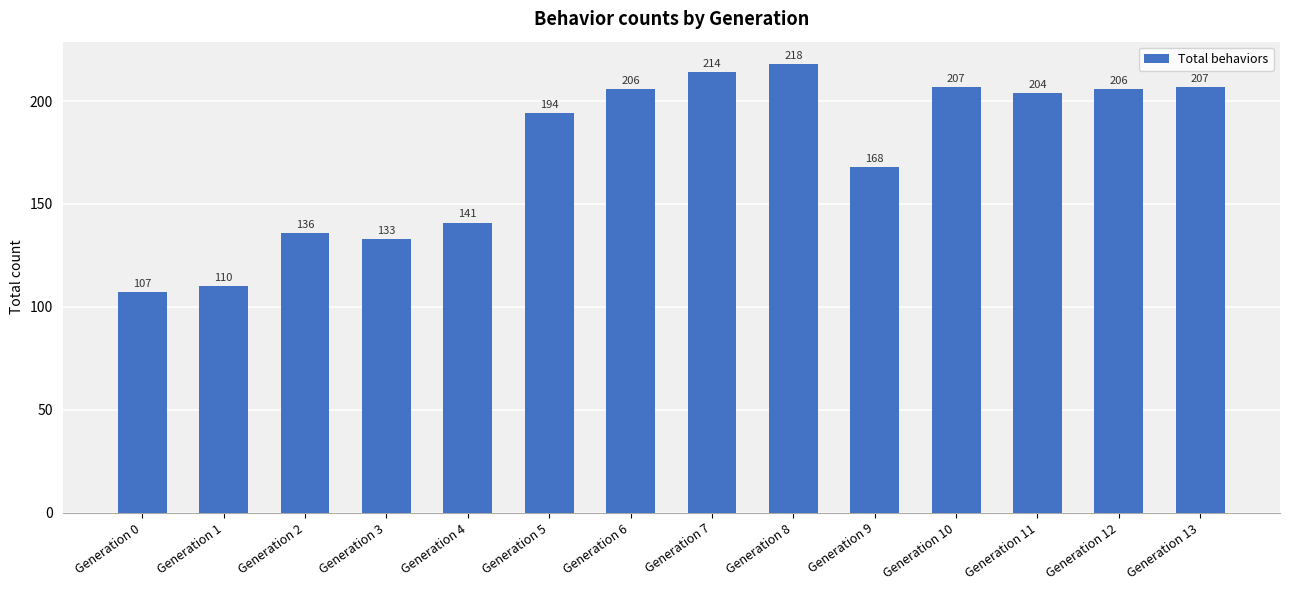

Approximately how many times larger is the value at Generation 8 compared to Generation 0?

2.0